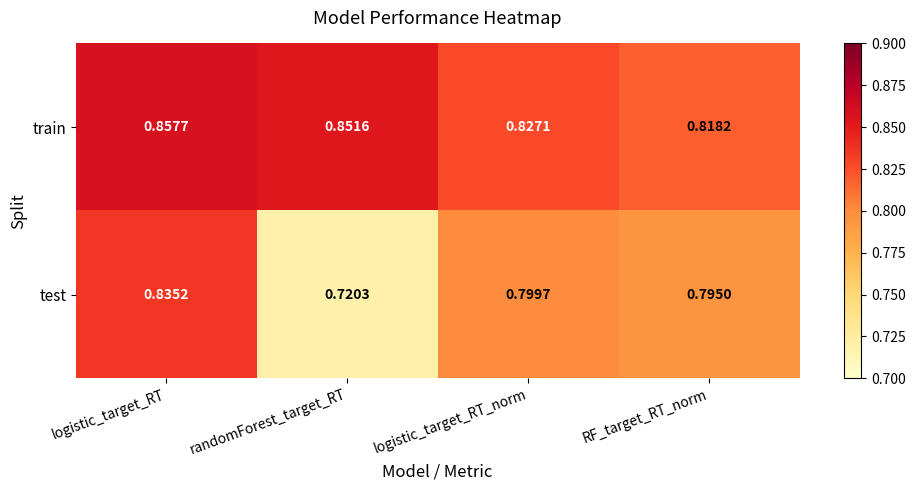

At how many categories does at least one series exceed 0?

4